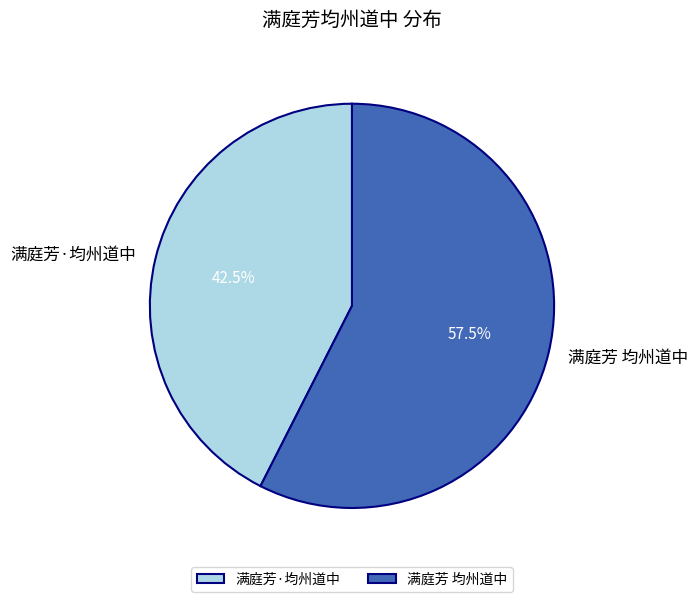

What is the ratio of the value at 满庭芳 均州道中 to the value at 满庭芳·均州道中?

1.4